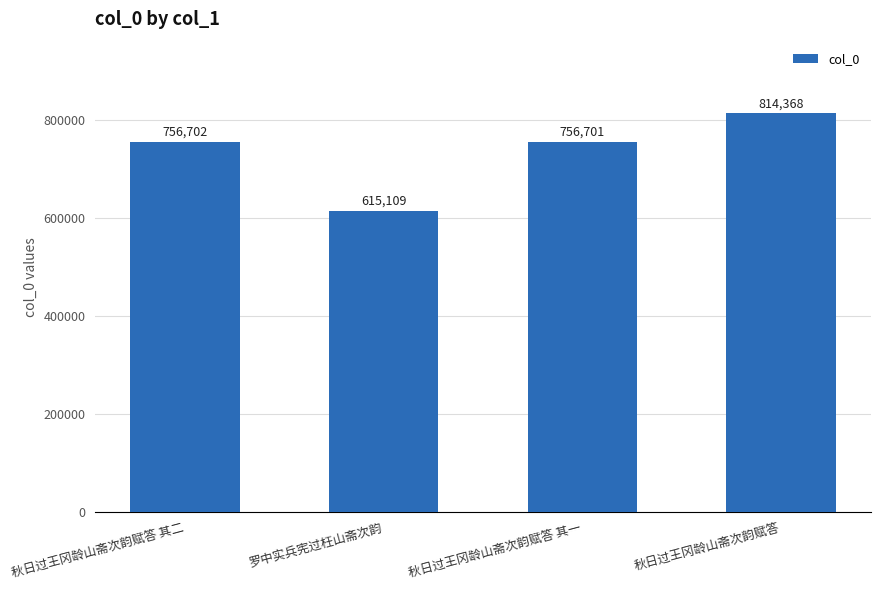

What is the sum of all values?

2942880